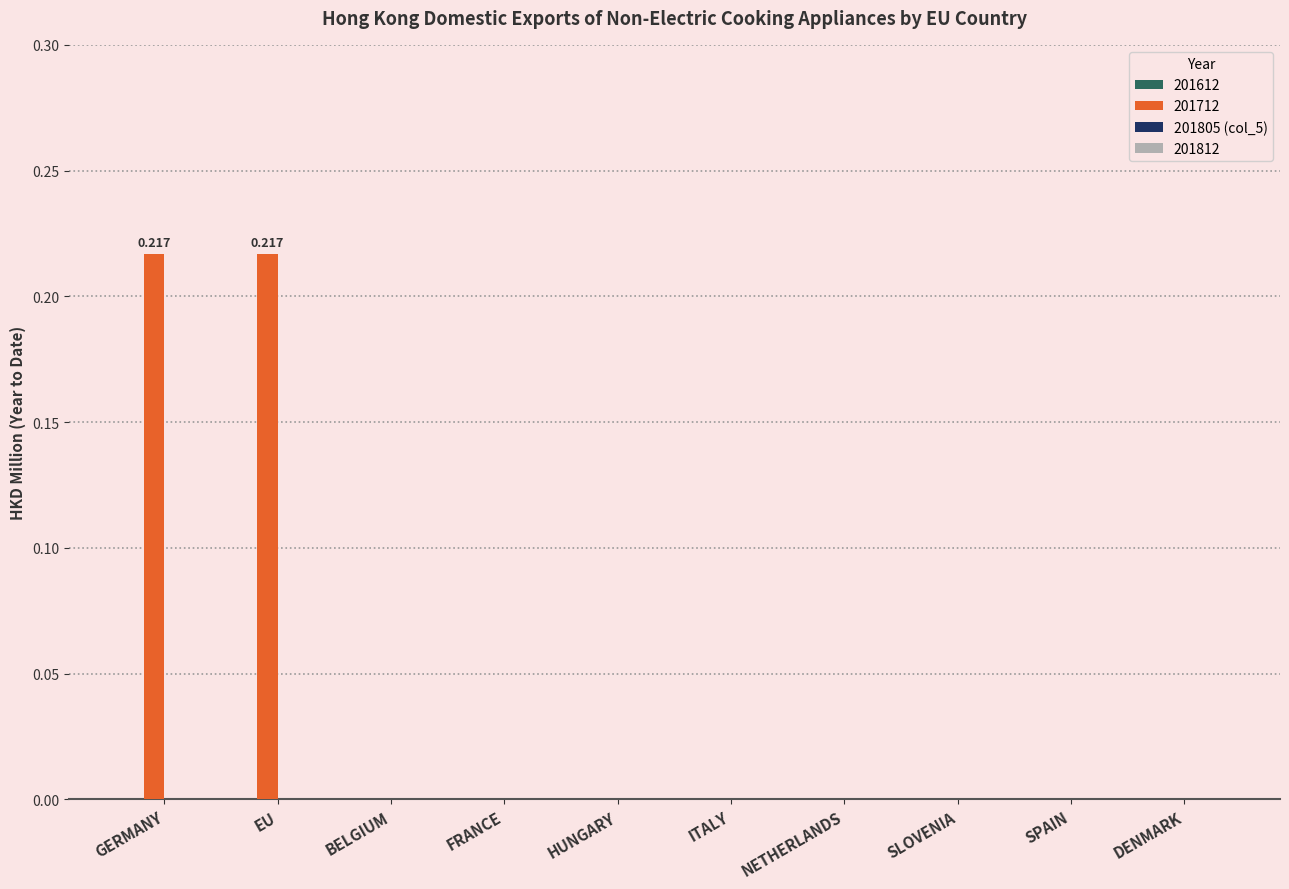

Reading right to left, extract all data points from this chart.

201612: DENMARK=0.0	SPAIN=0.0	SLOVENIA=0.0	NETHERLANDS=0.0	ITALY=0.0	HUNGARY=0.0	FRANCE=0.0	BELGIUM=0.0	EU=0.0	GERMANY=0.0
201712: DENMARK=0.0	SPAIN=0.0	SLOVENIA=0.0	NETHERLANDS=0.0	ITALY=0.0	HUNGARY=0.0	FRANCE=0.0	BELGIUM=0.0	EU=0.2	GERMANY=0.2
201805 (col_5): DENMARK=0.0	SPAIN=0.0	SLOVENIA=0.0	NETHERLANDS=0.0	ITALY=0.0	HUNGARY=0.0	FRANCE=0.0	BELGIUM=0.0	EU=0.0	GERMANY=0.0
201812: DENMARK=0.0	SPAIN=0.0	SLOVENIA=0.0	NETHERLANDS=0.0	ITALY=0.0	HUNGARY=0.0	FRANCE=0.0	BELGIUM=0.0	EU=0.0	GERMANY=0.0